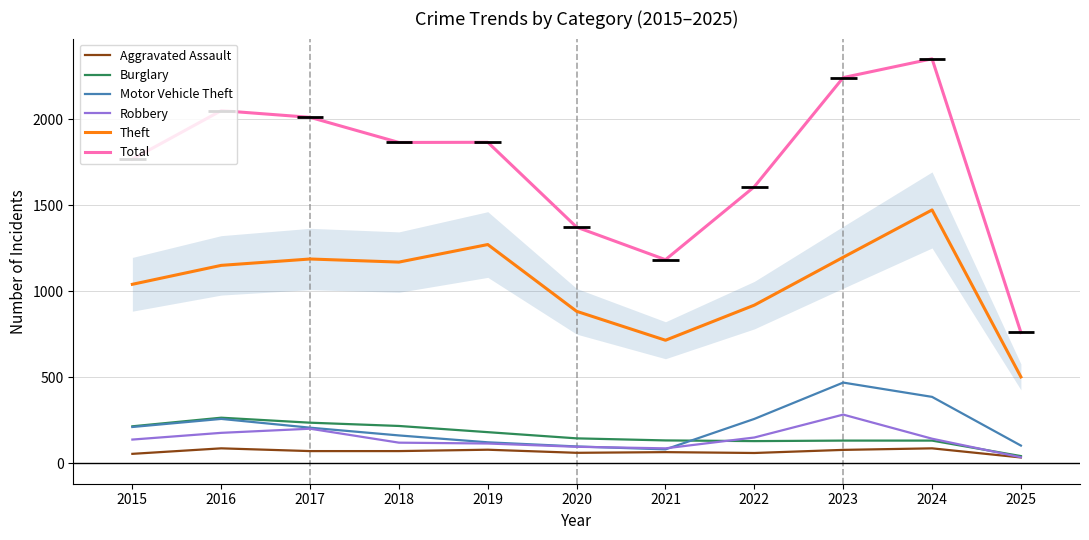

Where is Total nearest to the value 1556?

2022